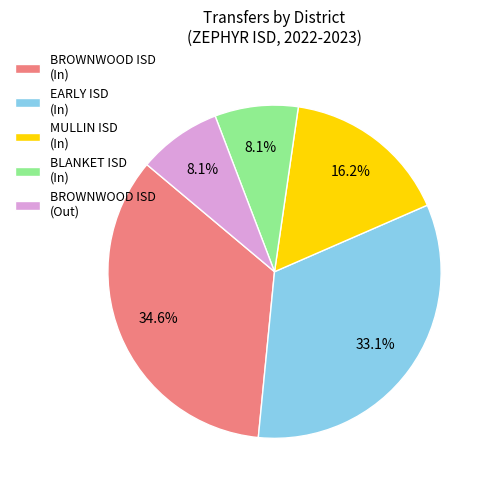

How much of the chart is everything except MULLIN ISD (In)?

83.8%